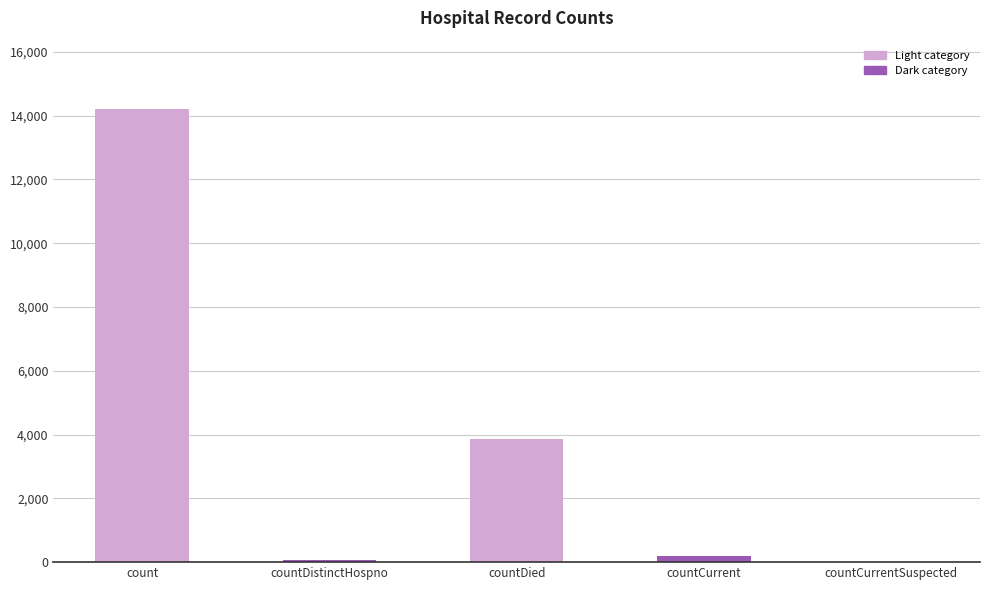

What is the ratio of the value at countDied to the value at count?

0.3